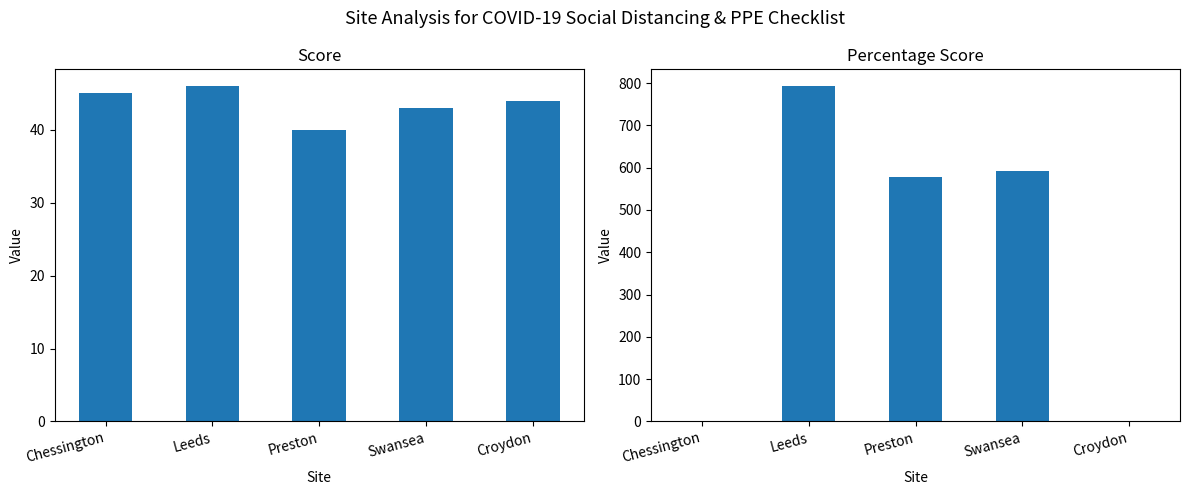

Rank the series by their average value, from lowest to highest.

Score, Percentage Score